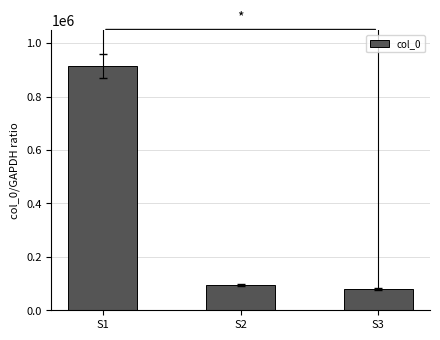

What is the value of the 1st bar from the left?

914505